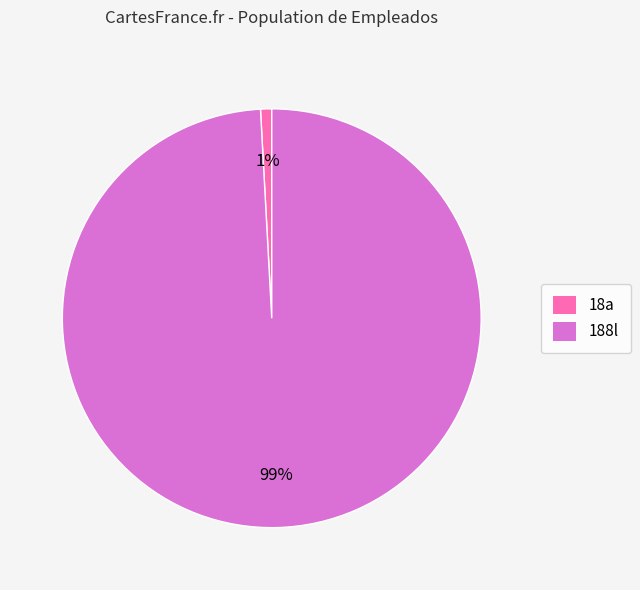

Which has a higher value, 188l or 18a?

188l